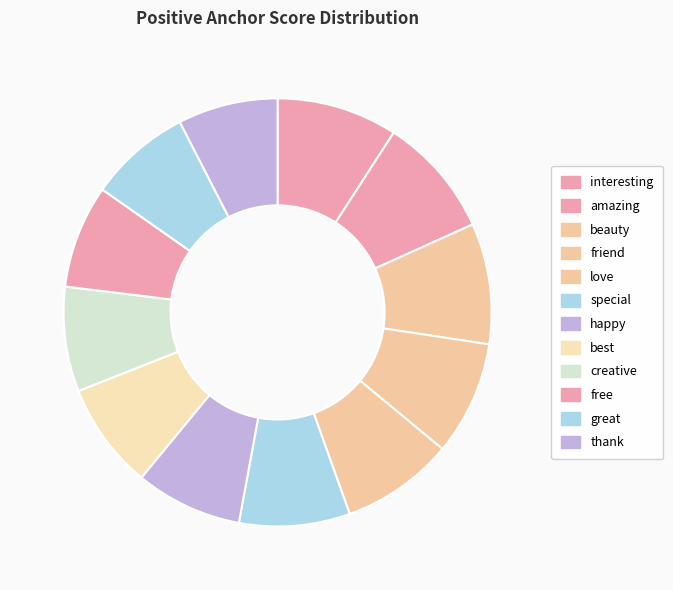

To the nearest percent, what percentage of the pie is amazing?

9%